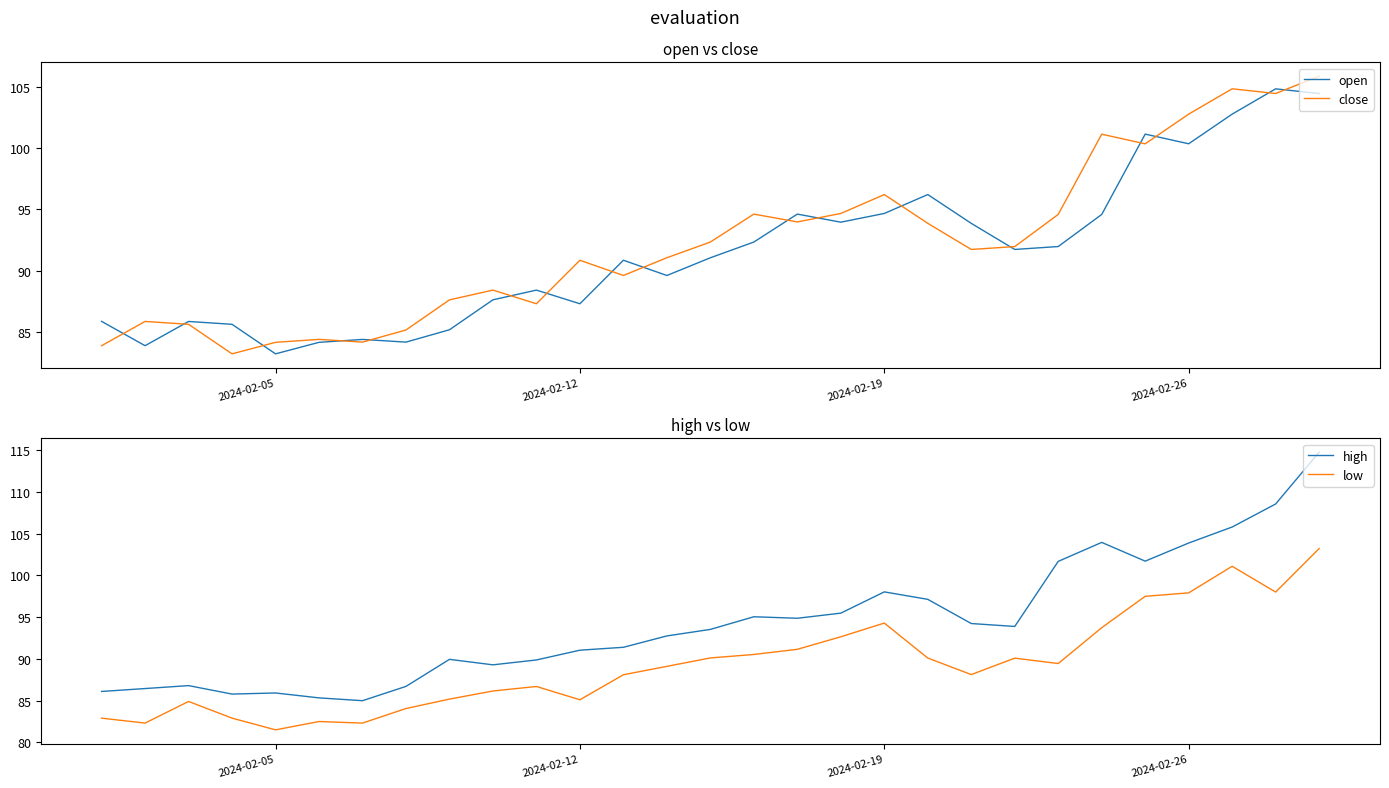

True or false: open and high cross at least once.

False